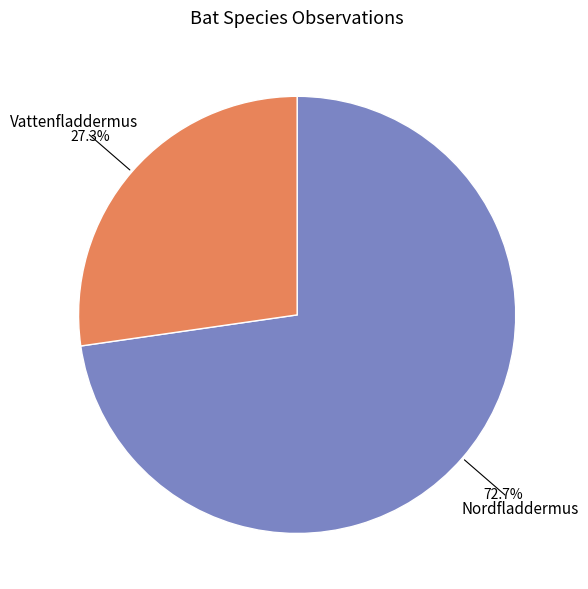

The Nordfladdermus slice represents 86% of the pie. True or false?

False